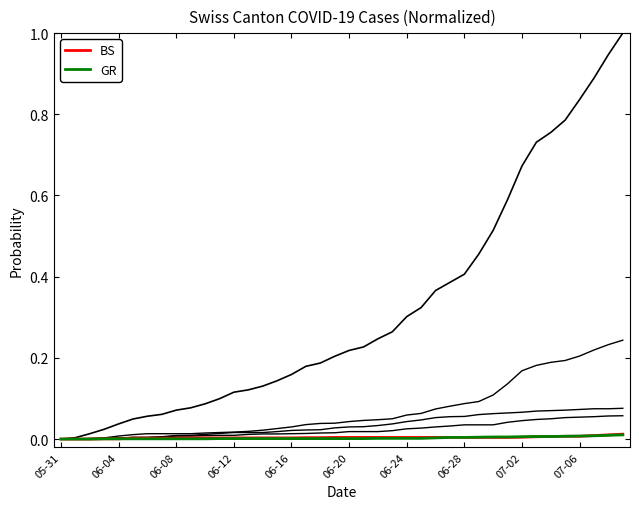

How many lines are shown in the chart?

6